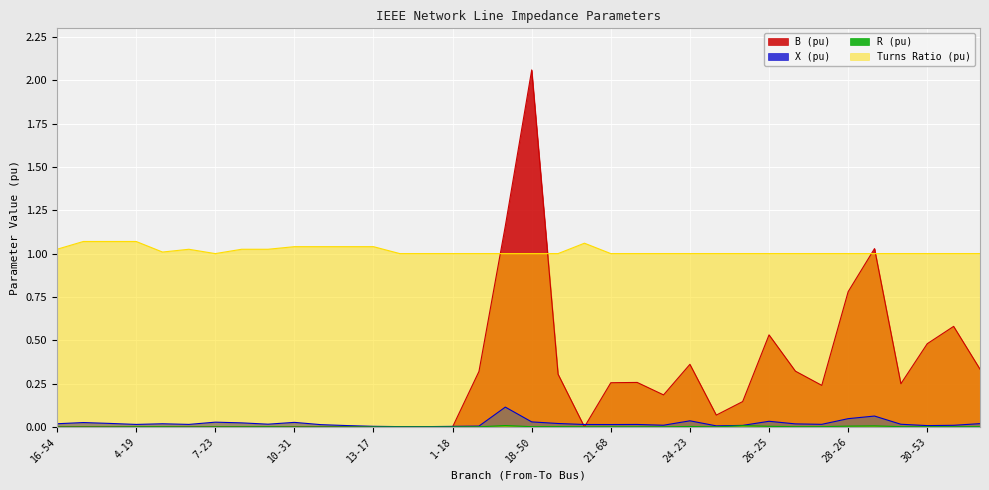

Which series has the widest spread of values?

B (pu)